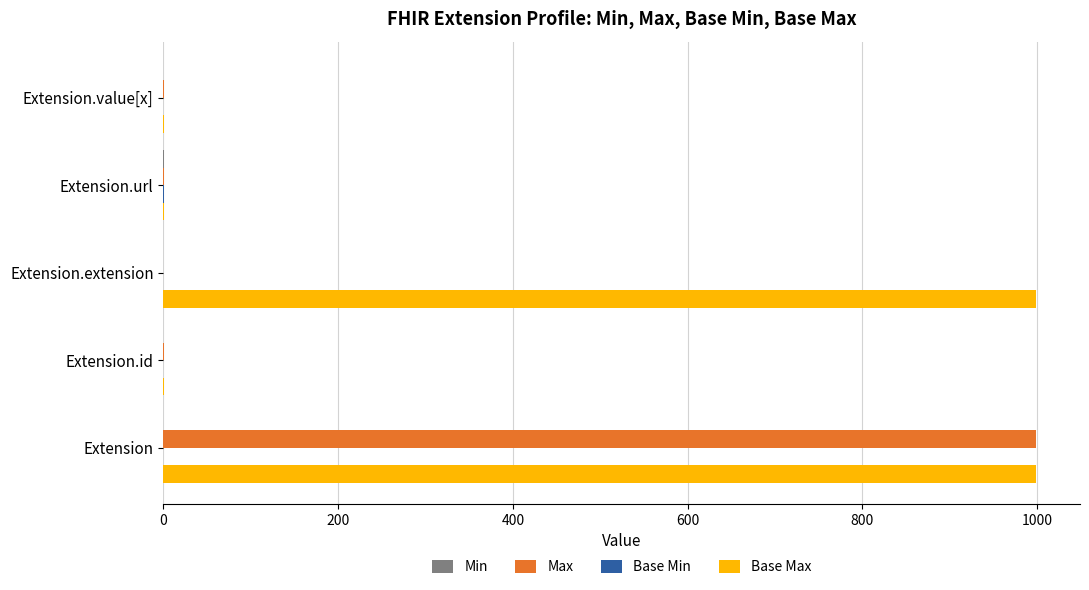

What is the highest value of the Max series?

999